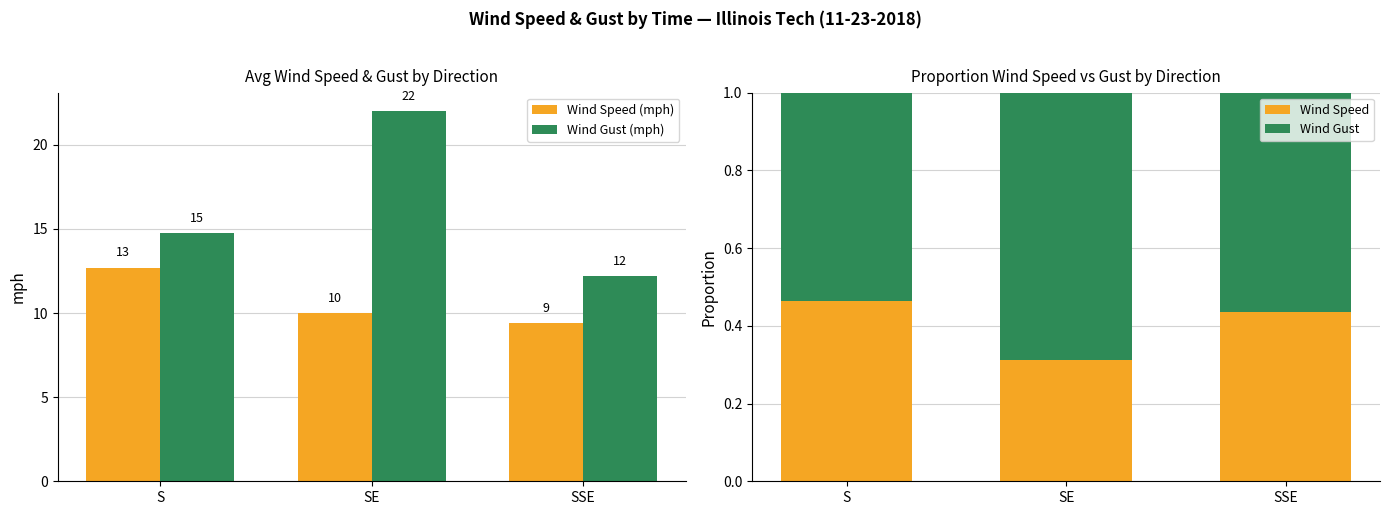

Which series has the largest total across all categories?

Wind Gust (mph)